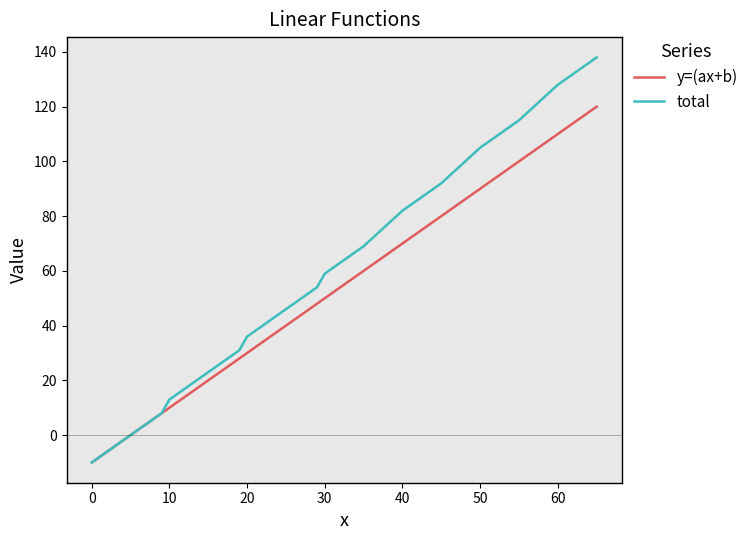

Rank the series by their maximum value, from lowest to highest.

y=(ax+b), total